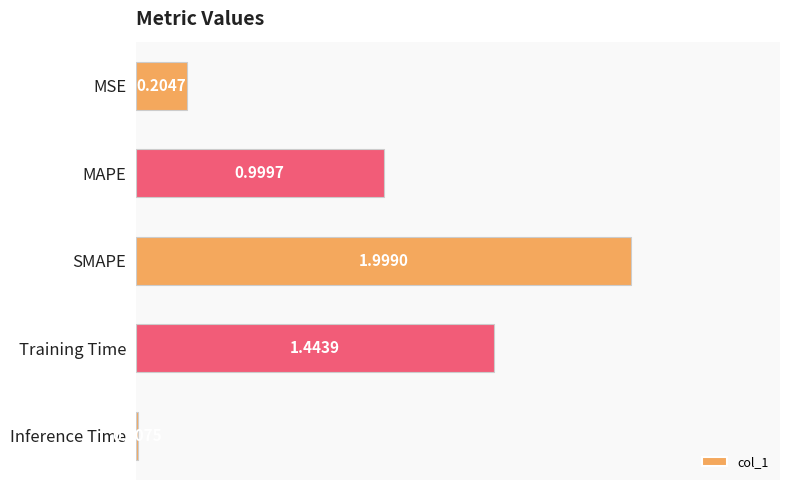

What is the change in value from MAPE to Training Time?

+0.4